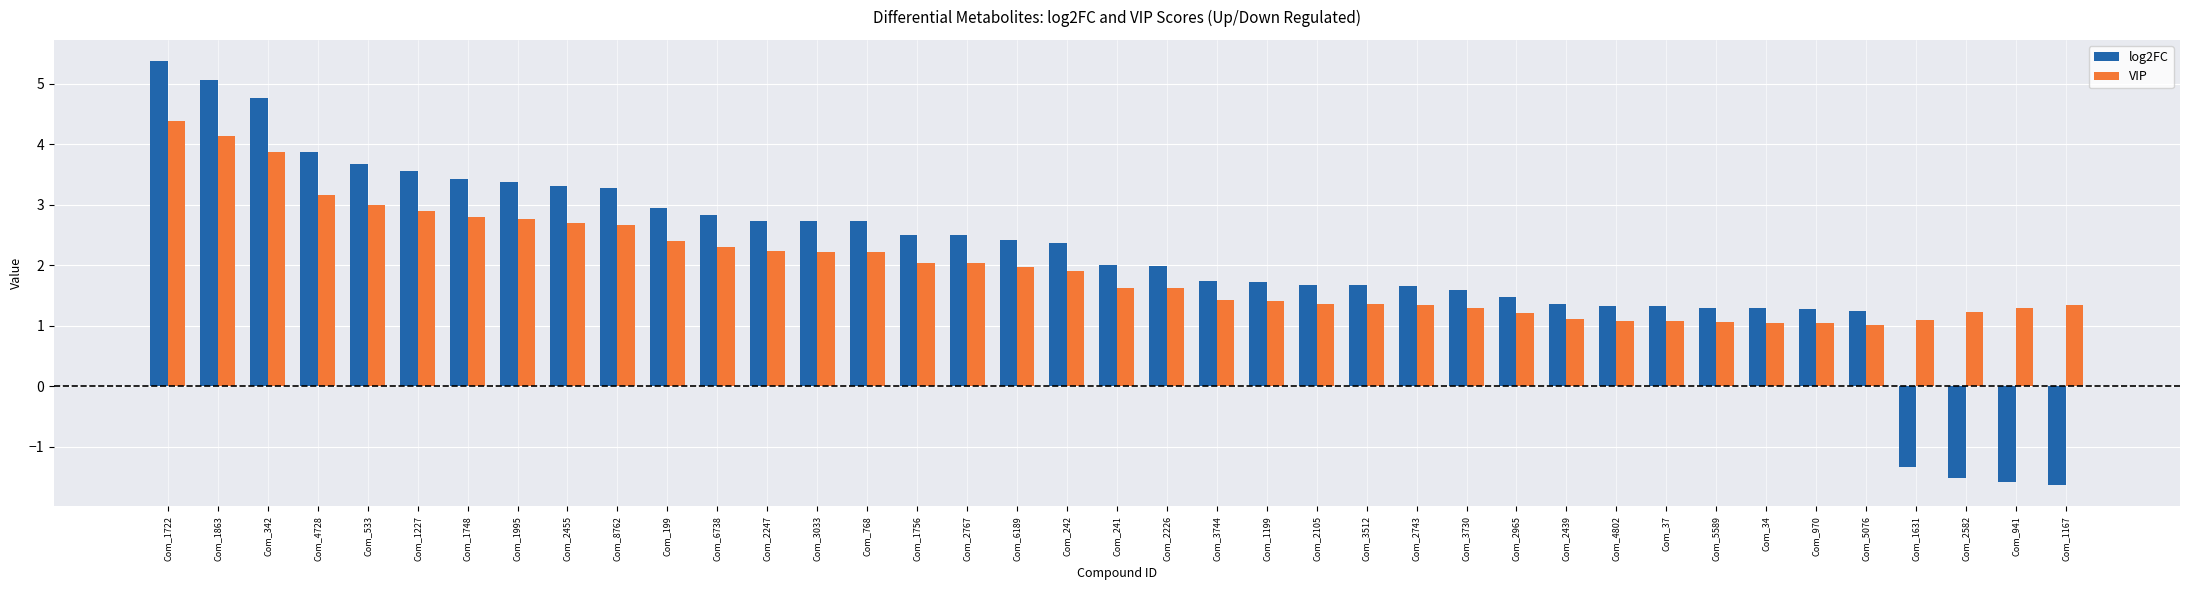

What is the highest value of the log2FC series?

5.4